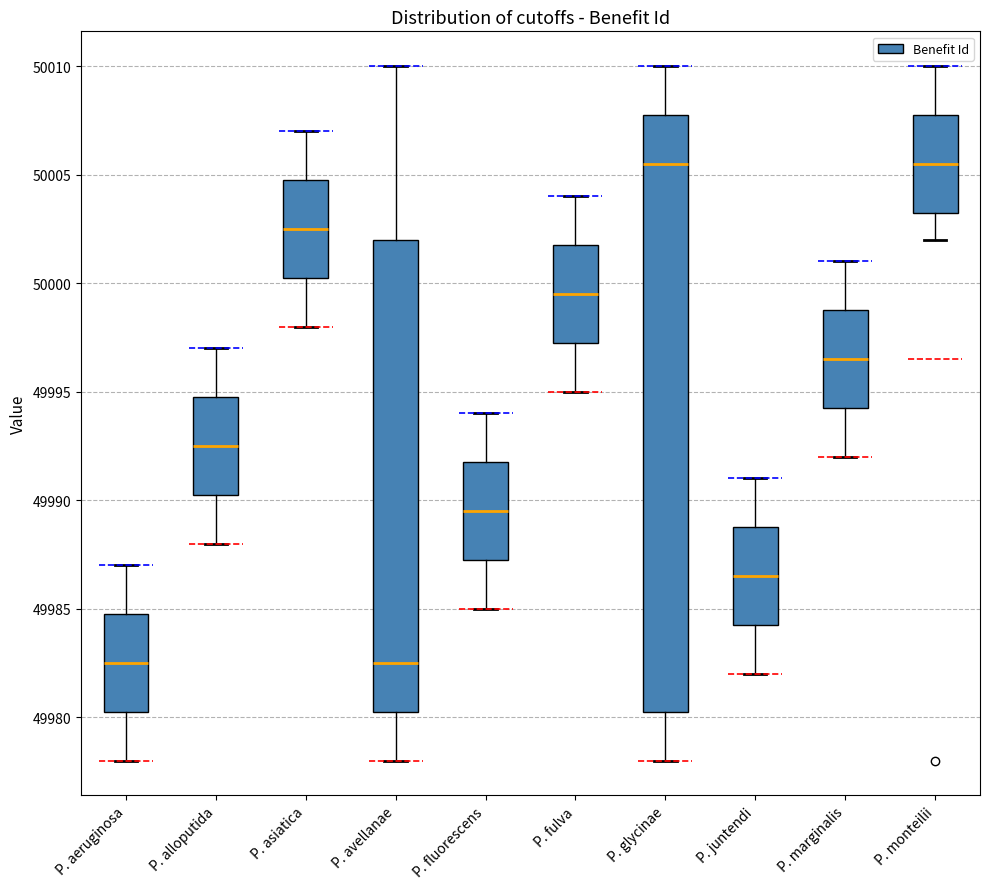

Reading left to right, transcribe this box plot: for each box, give where its median line is, the range the box spans, and where its two whiskers end, as read against the y-axis. The values are not printed on the chart, so give them approximately, as read against the axis.

P. aeruginosa: median 49982.5, box 49980.5 to 49985.0, whiskers 49978.0 to 49987.0
P. alloputida: median 49992.5, box 49990.5 to 49995.0, whiskers 49988.0 to 49997.0
P. asiatica: median 50002.5, box 50000.5 to 50005.0, whiskers 49998.0 to 50007.0
P. avellanae: median 49982.5, box 49980.5 to 50002.0, whiskers 49978.0 to 50010.0
P. fluorescens: median 49989.5, box 49987.5 to 49992.0, whiskers 49985.0 to 49994.0
P. fulva: median 49999.5, box 49997.5 to 50002.0, whiskers 49995.0 to 50004.0
P. glycinae: median 50005.5, box 49980.5 to 50008.0, whiskers 49978.0 to 50010.0
P. juntendi: median 49986.5, box 49984.5 to 49989.0, whiskers 49982.0 to 49991.0
P. marginalis: median 49996.5, box 49994.5 to 49999.0, whiskers 49992.0 to 50001.0
P. monteilii: median 50005.5, box 50003.5 to 50008.0, whiskers 50002.0 to 50010.0